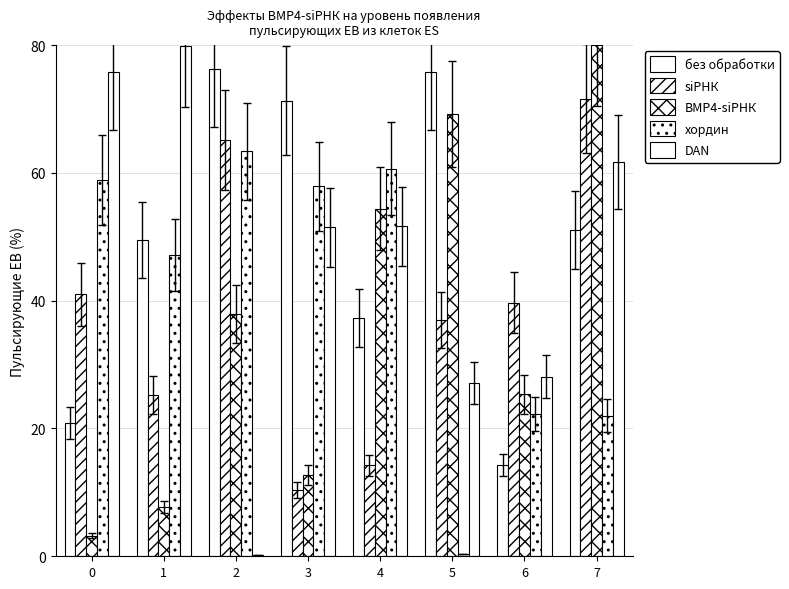

At which label does siРНК reach its minimum?

3